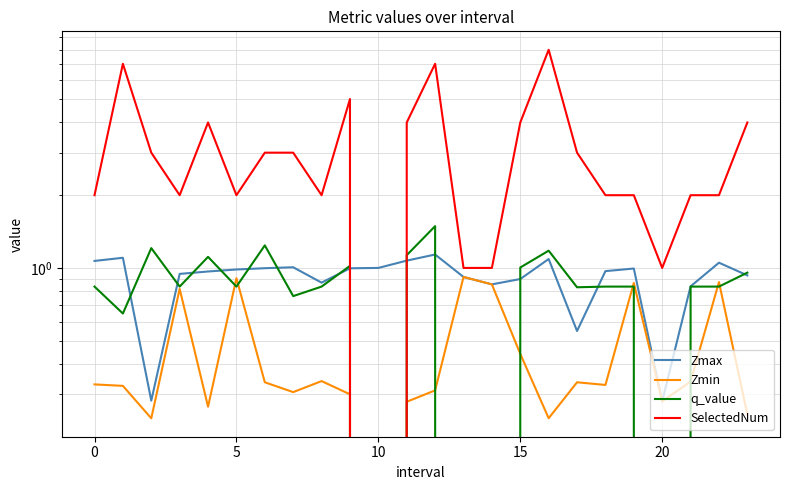

What are all the series names shown in the legend?

Zmax, Zmin, q_value, SelectedNum